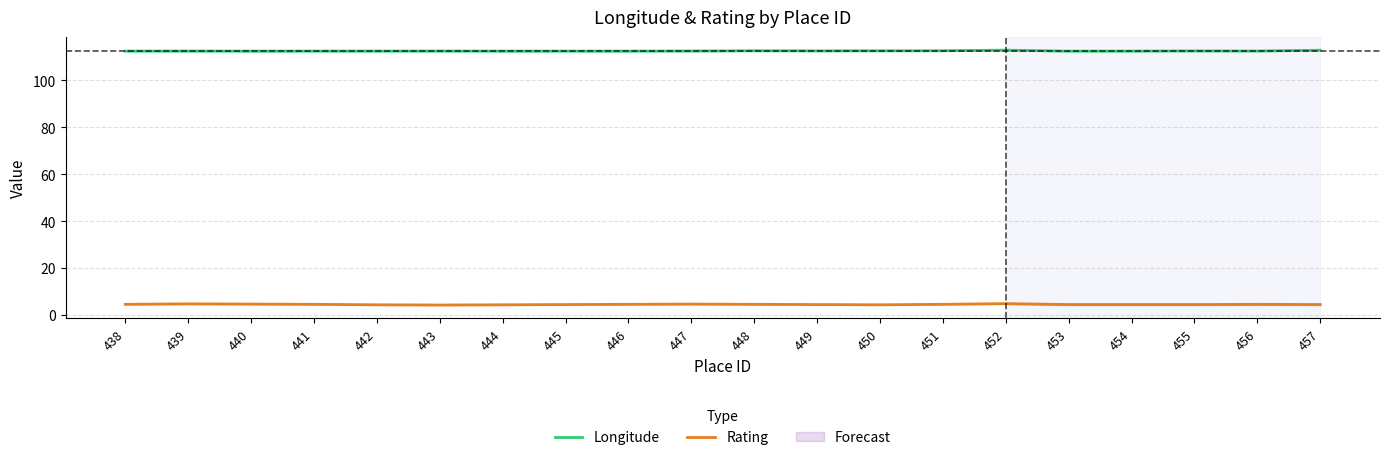

At which category does Rating reach its first local valley?

443